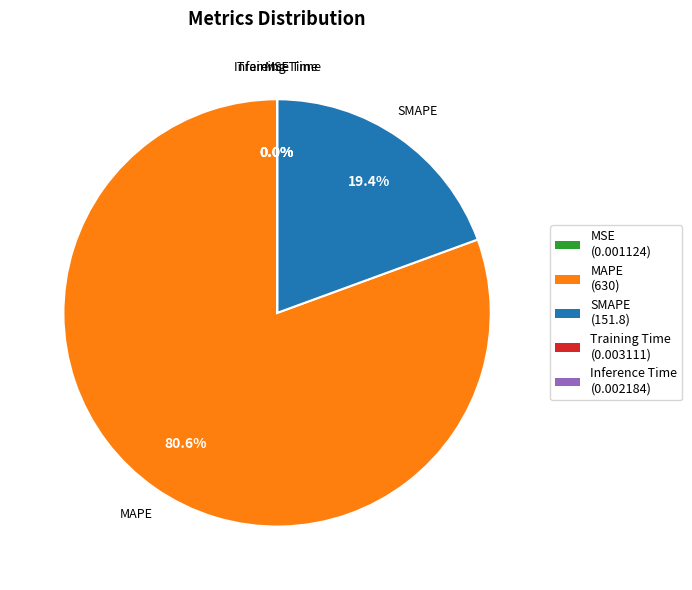

Which category has the biggest portion of the pie?

MAPE